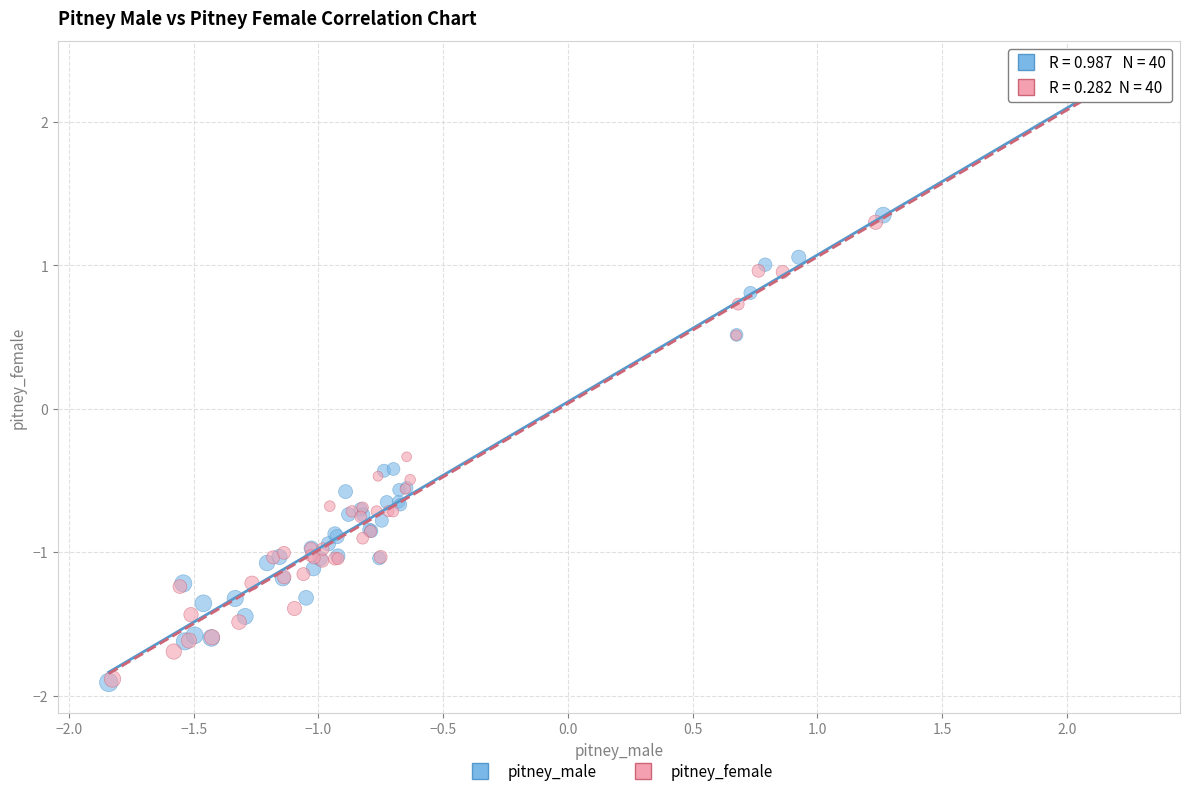

Which series has the largest Y range (max minus min)?

pitney_male